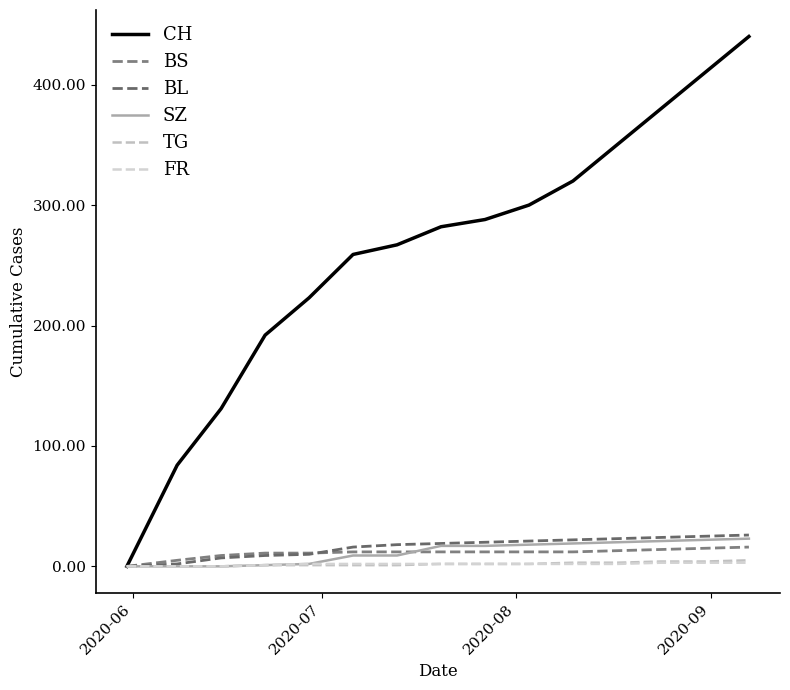

Is this an area chart (filled region under the line)?

No